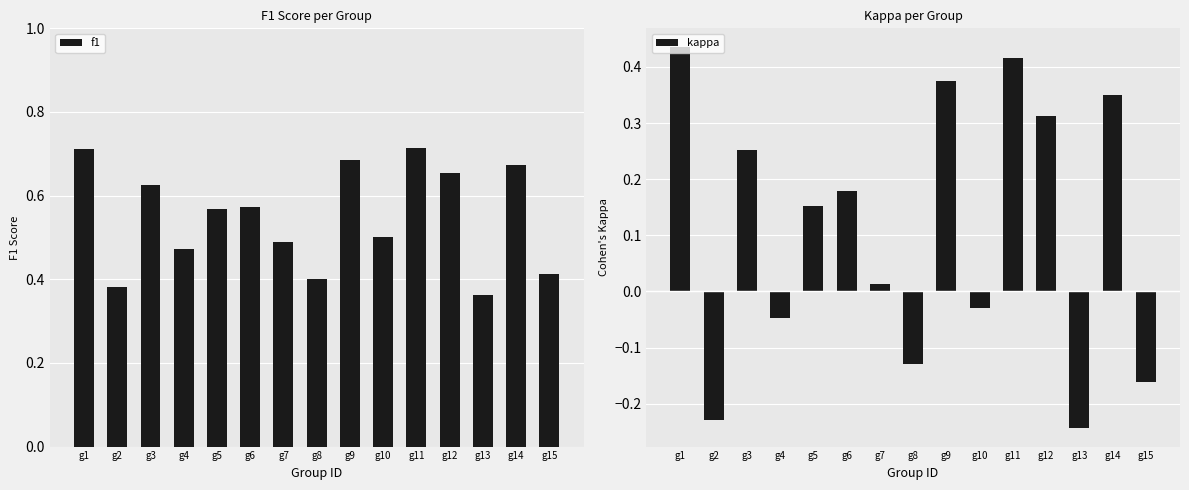

Between g5 and g6, which series saw the biggest shift?

kappa